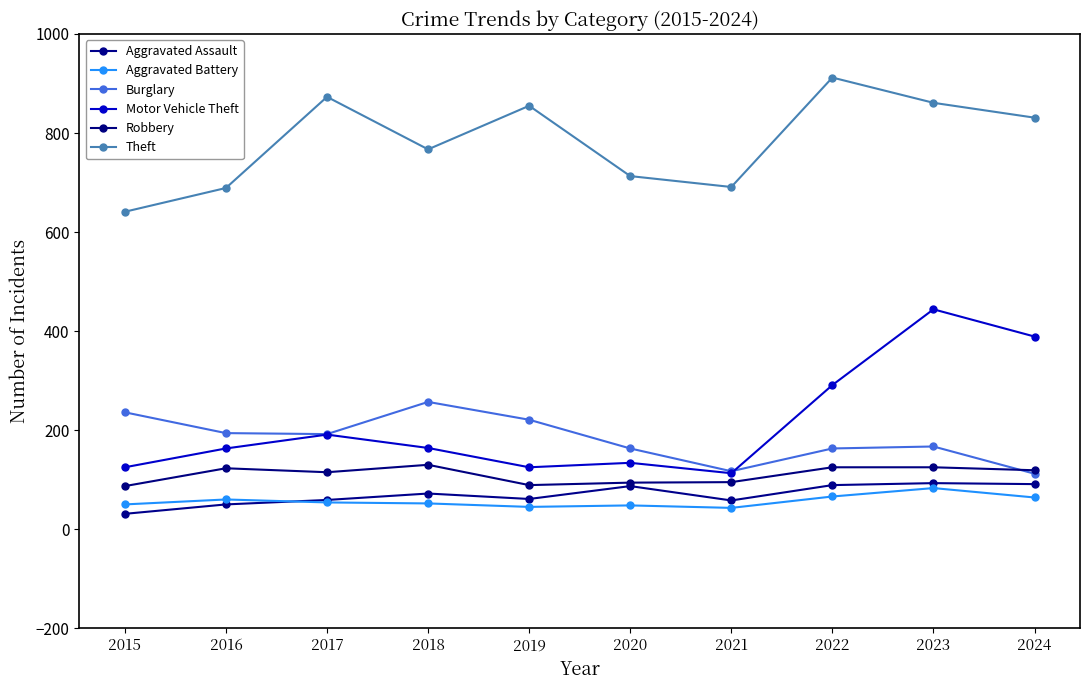

True or false: Robbery and Aggravated Assault intersect in this chart.

False